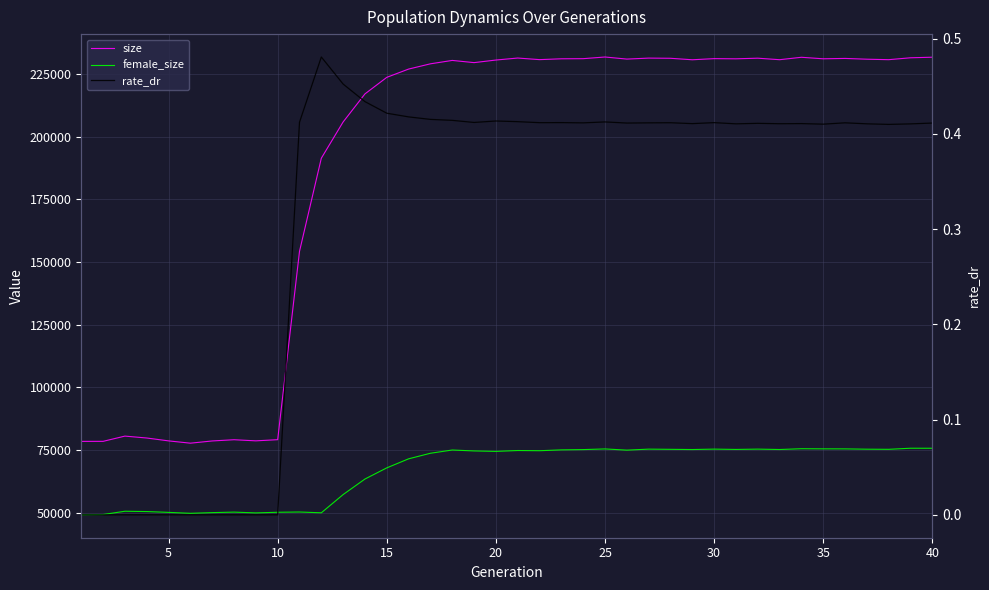

What are all the series names shown in the legend?

size, female_size, rate_dr